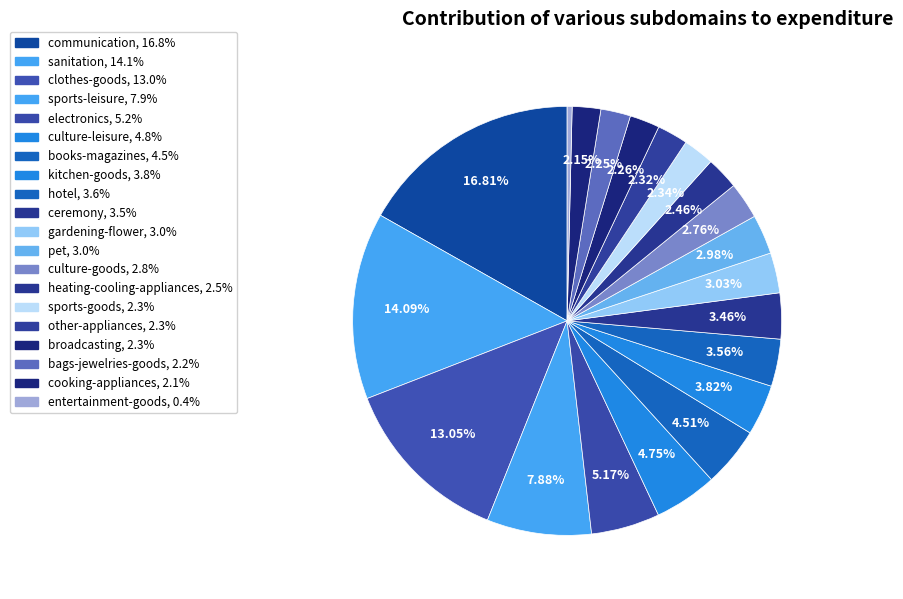

Rank the categories by value from lowest to highest.

entertainment-goods, cooking-appliances, bags-jewelries-goods, broadcasting, other-appliances, sports-goods, heating-cooling-appliances, culture-goods, pet, gardening-flower, ceremony, hotel, kitchen-goods, books-magazines, culture-leisure, electronics, sports-leisure, clothes-goods, sanitation, communication